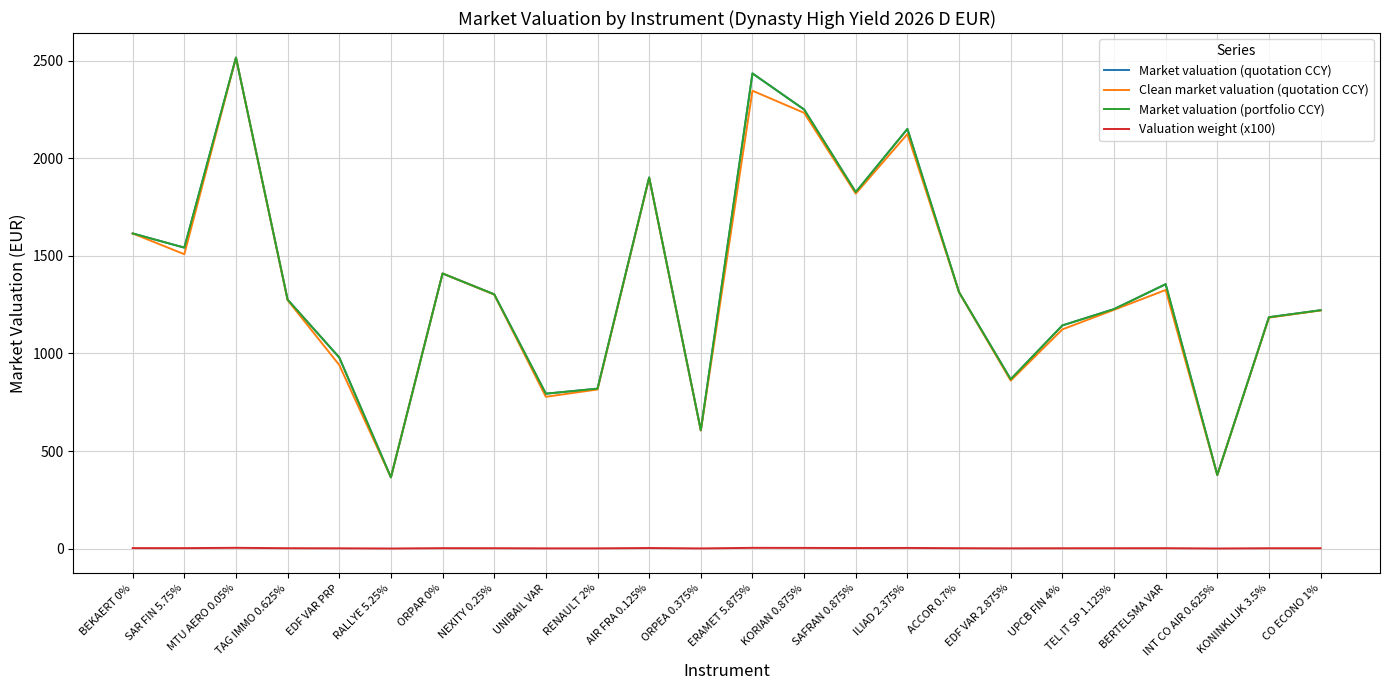

List the series in order of their peak value, lowest first.

Valuation weight (x100), Clean market valuation (quotation CCY), Market valuation (quotation CCY), Market valuation (portfolio CCY)